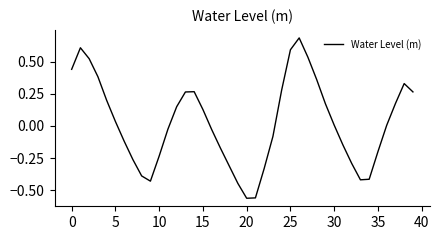

What is the difference between the maximum and minimum values?

1.2